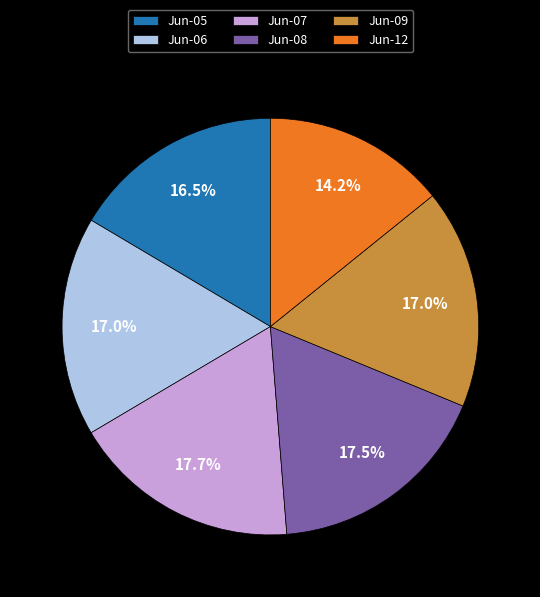

Count the number of slices in the pie.

6